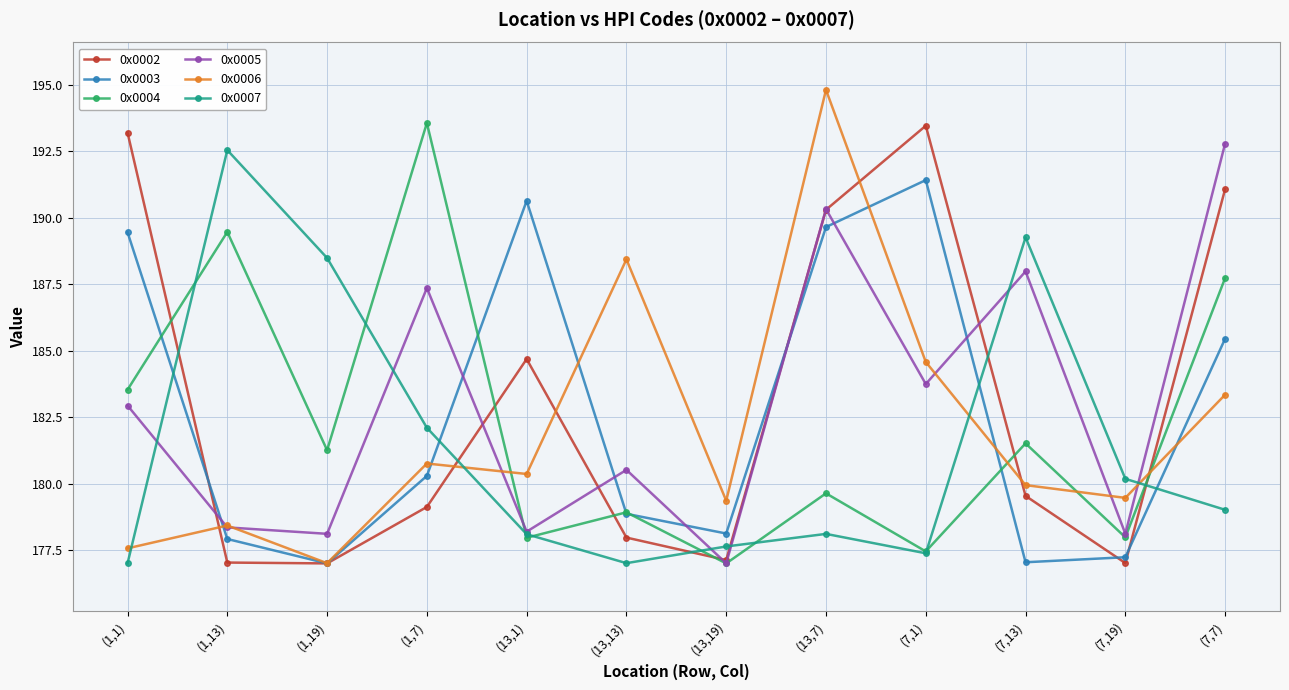

True or false: 0x0003 has more than 1 interior local peaks.

True